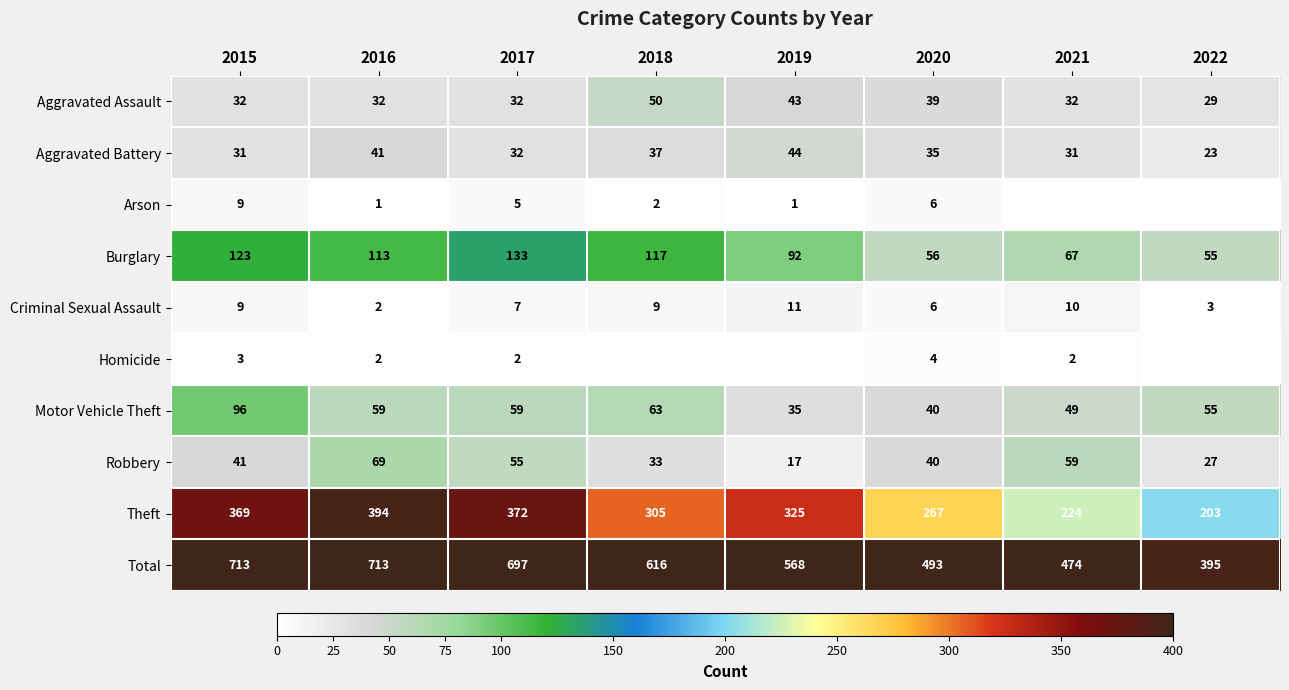

Which category has the lowest value in the Robbery series?

2019